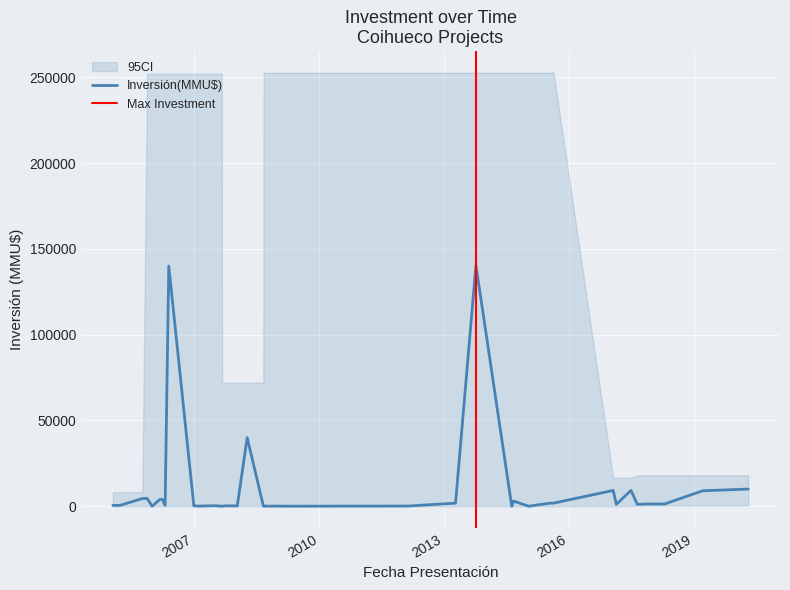

What is the maximum value for Inversión(MMU$)?

140400